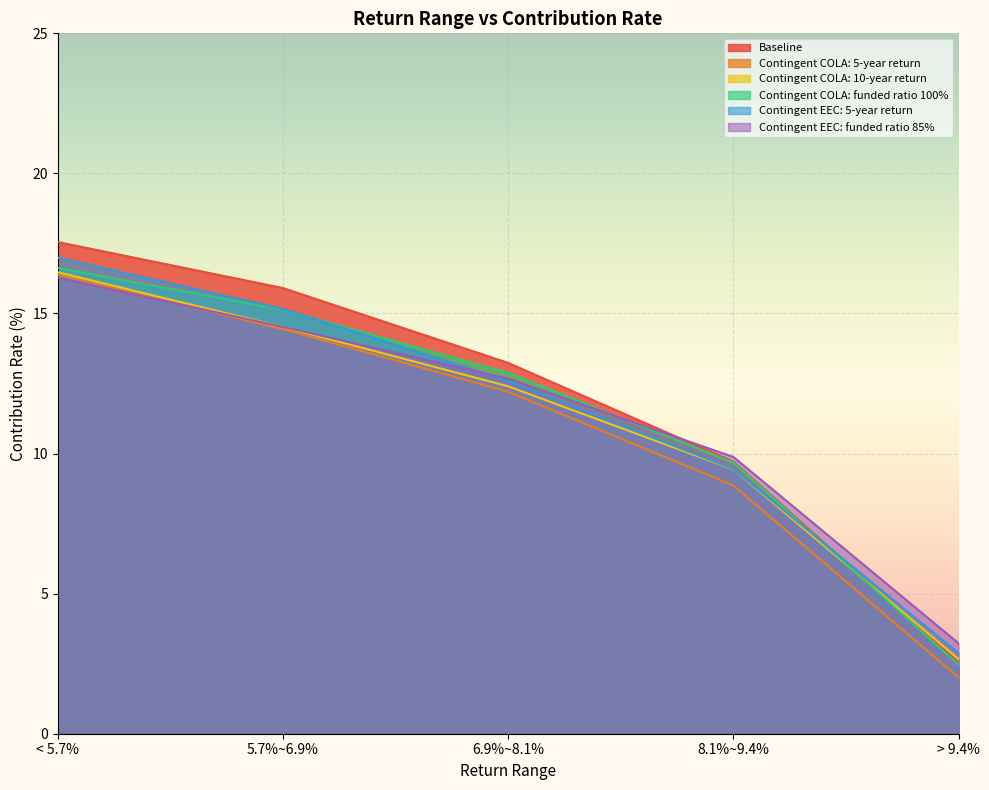

What is the value of the Contingent COLA: 10-year return point at the 1st from the left?

16.5